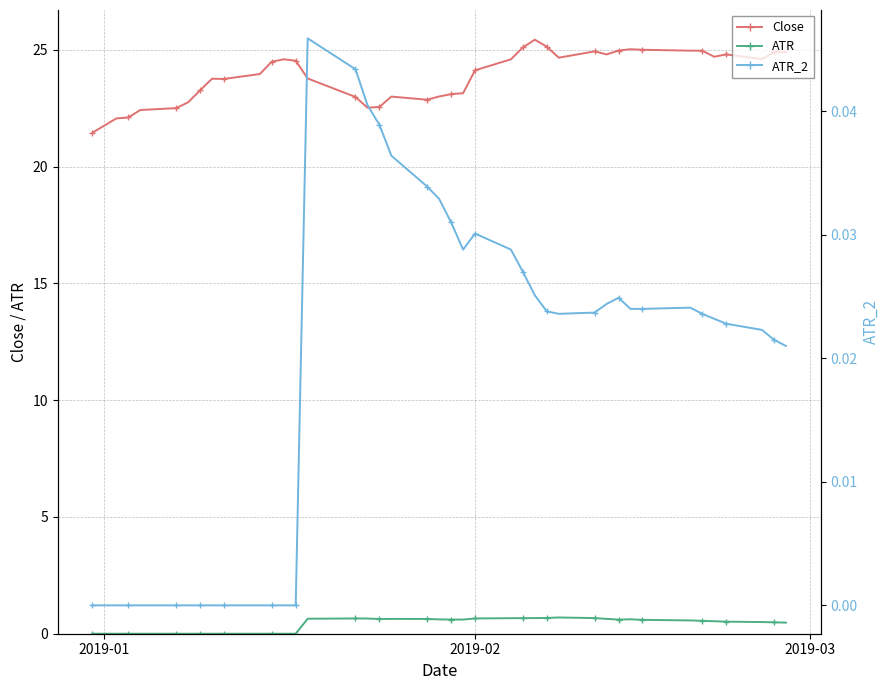

How many interior local valleys does the Close series have?

7